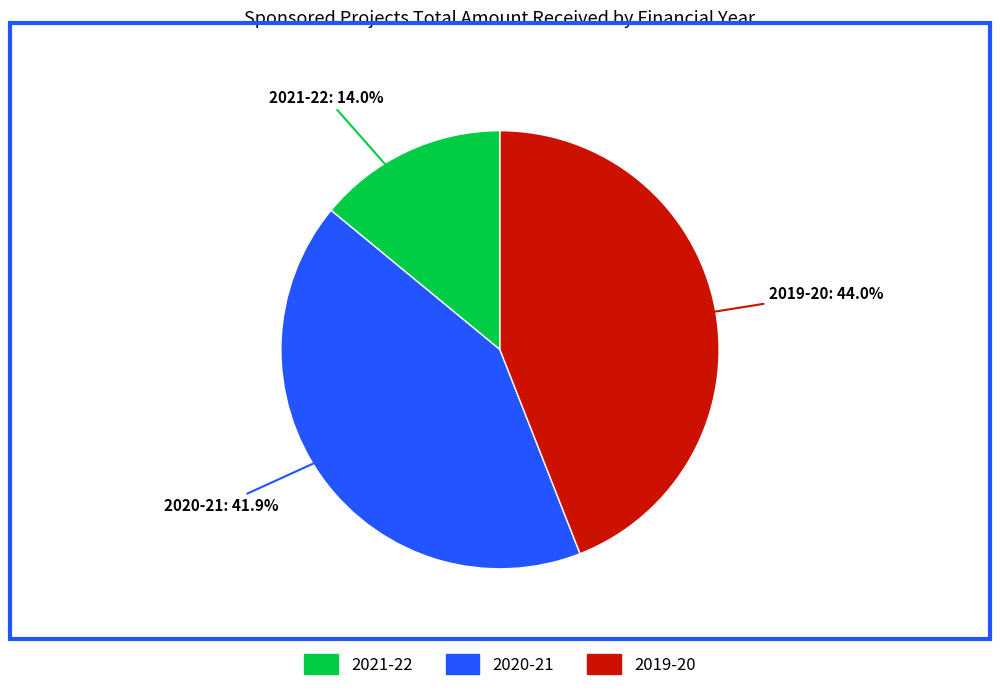

Which slice is the smallest?

2021-22